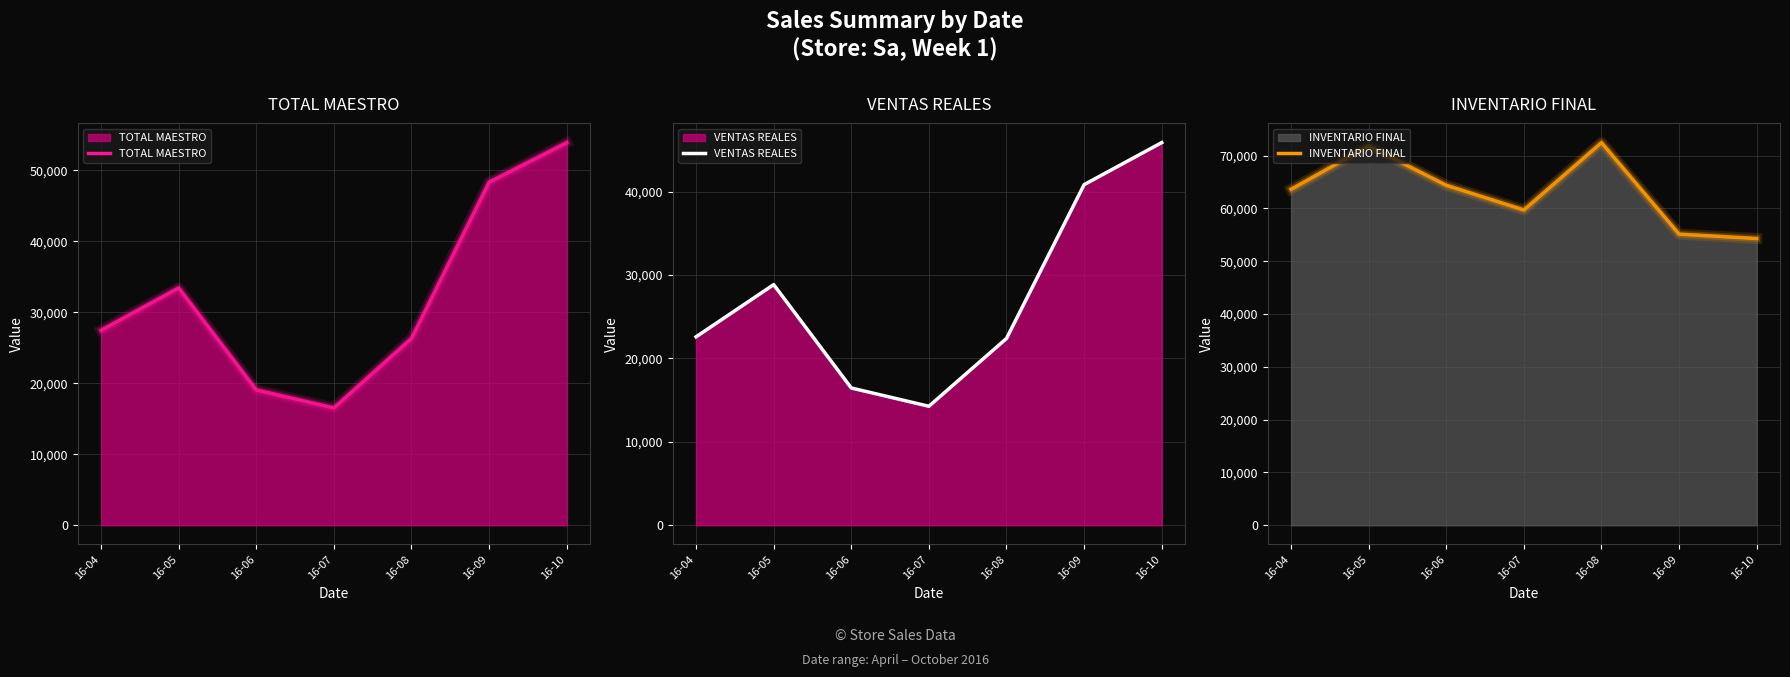

Reading left to right, extract all data points from this chart.

22585.2	28843.7	16453.5	14264.6	22390.0	40826.6	45867.0